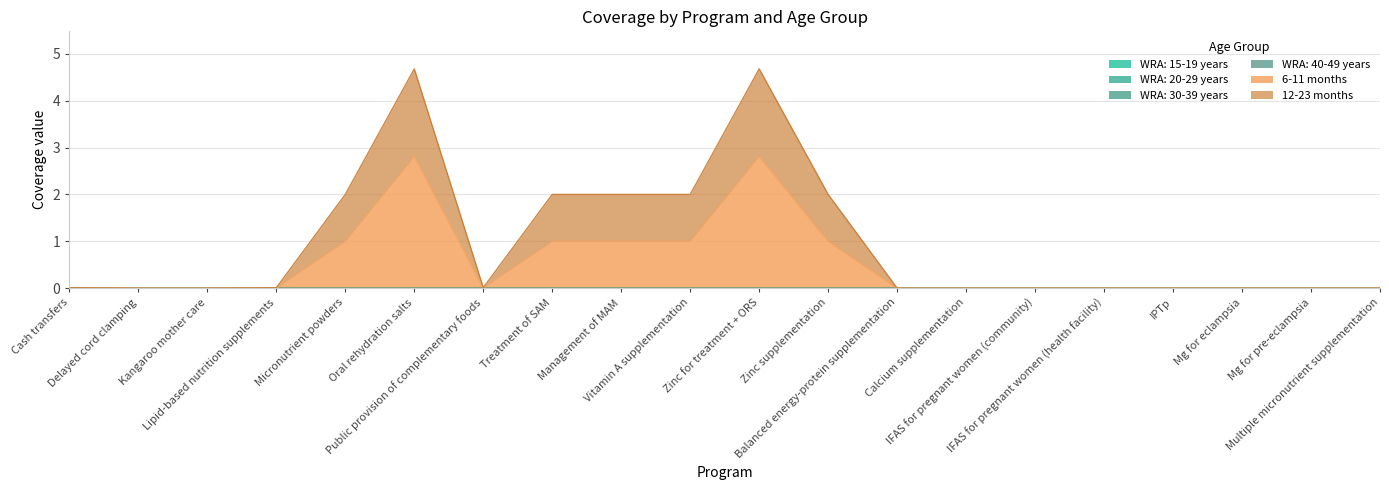

Which category has the lowest value in the WRA: 20-29 years series?

Cash transfers